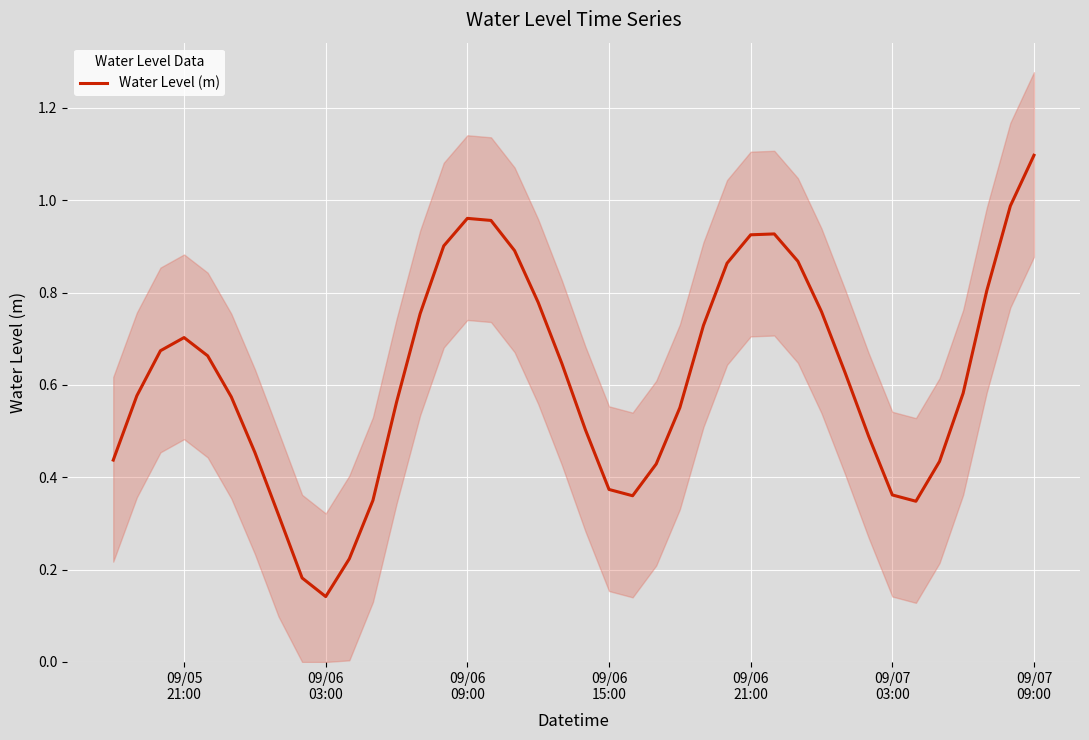

What is the maximum value for Water Level (m)?

1.1